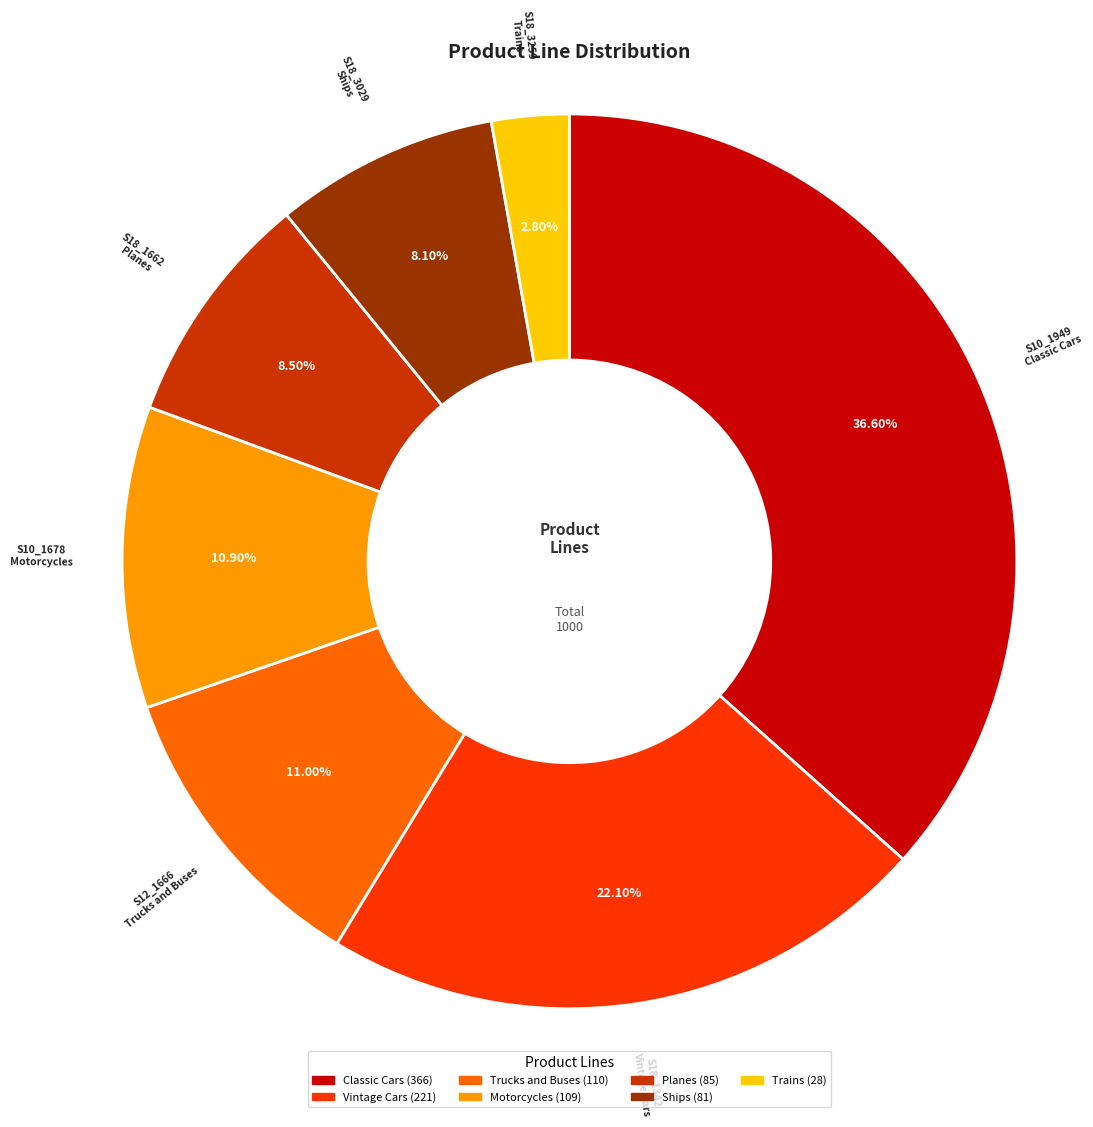

To the nearest percent, what portion does Trucks and Buses represent?

11%